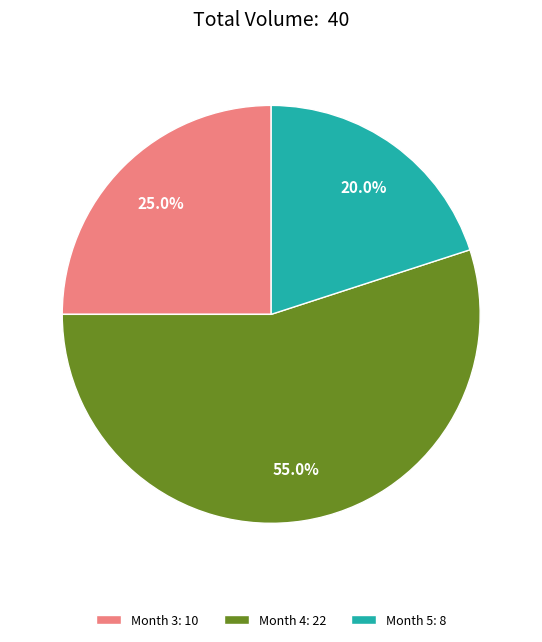

To the nearest percent, what is the average slice percentage?

33%